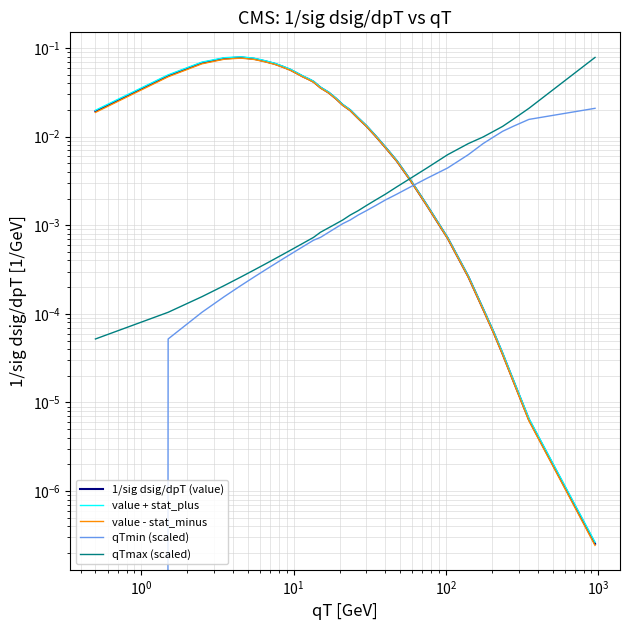

What is the sum of all value - stat_minus values?

1.0